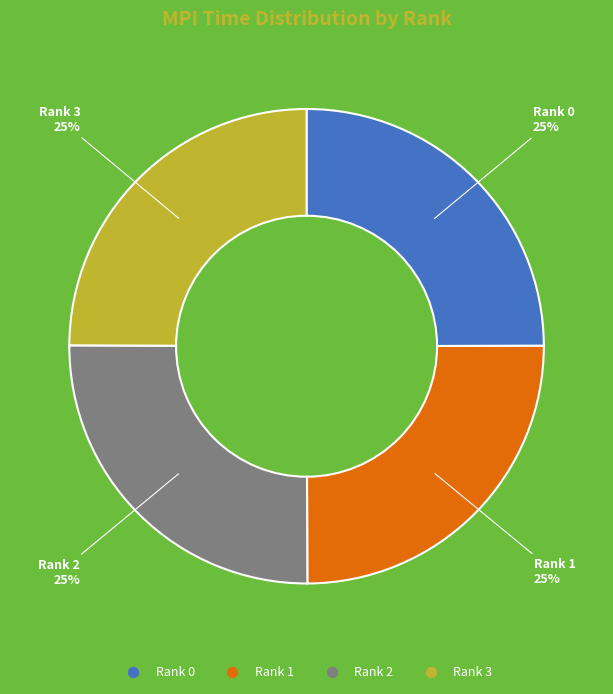

How many segments does this pie chart have?

4